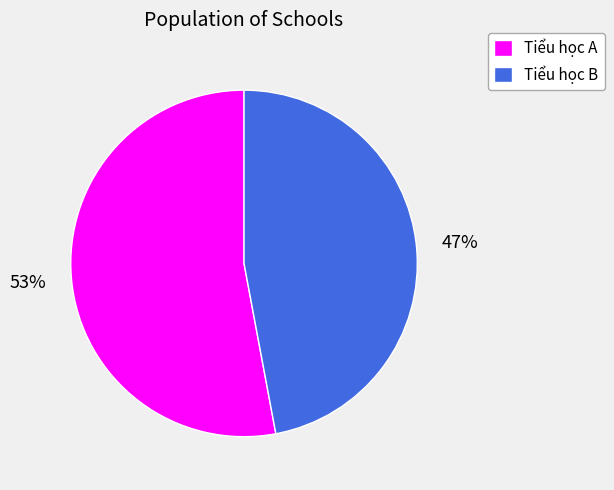

What percentage is the Tiểu học B slice, to the nearest percent?

47%